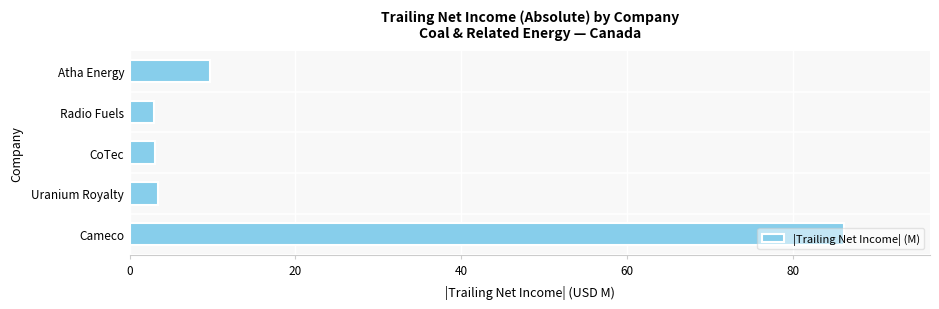

True or false: the data shows 9.7 at Atha Energy.

True